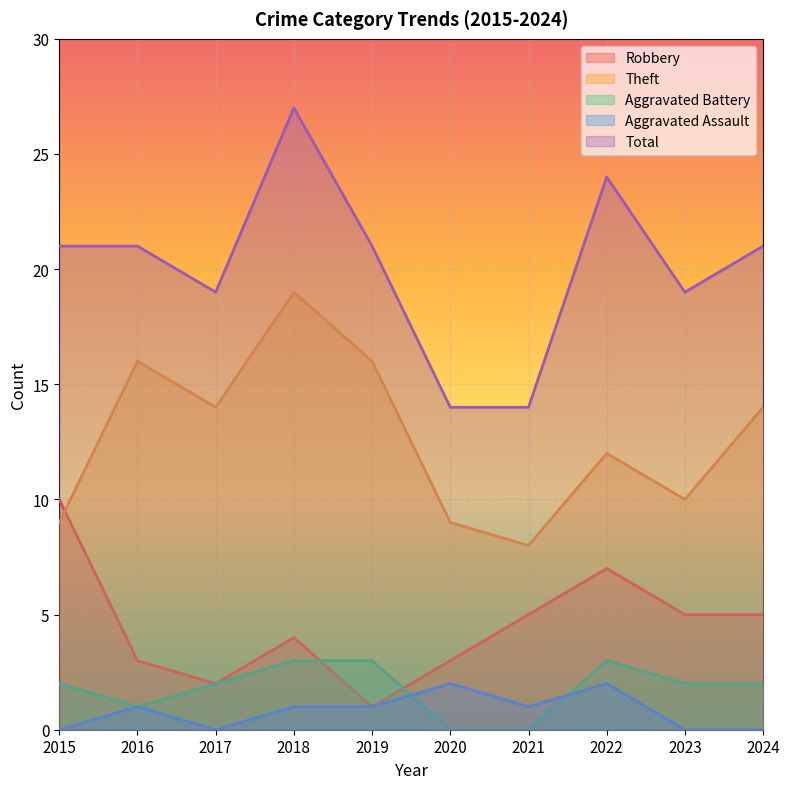

Which series ends up on top after the final intersection of Aggravated Assault and Aggravated Battery?

Aggravated Battery